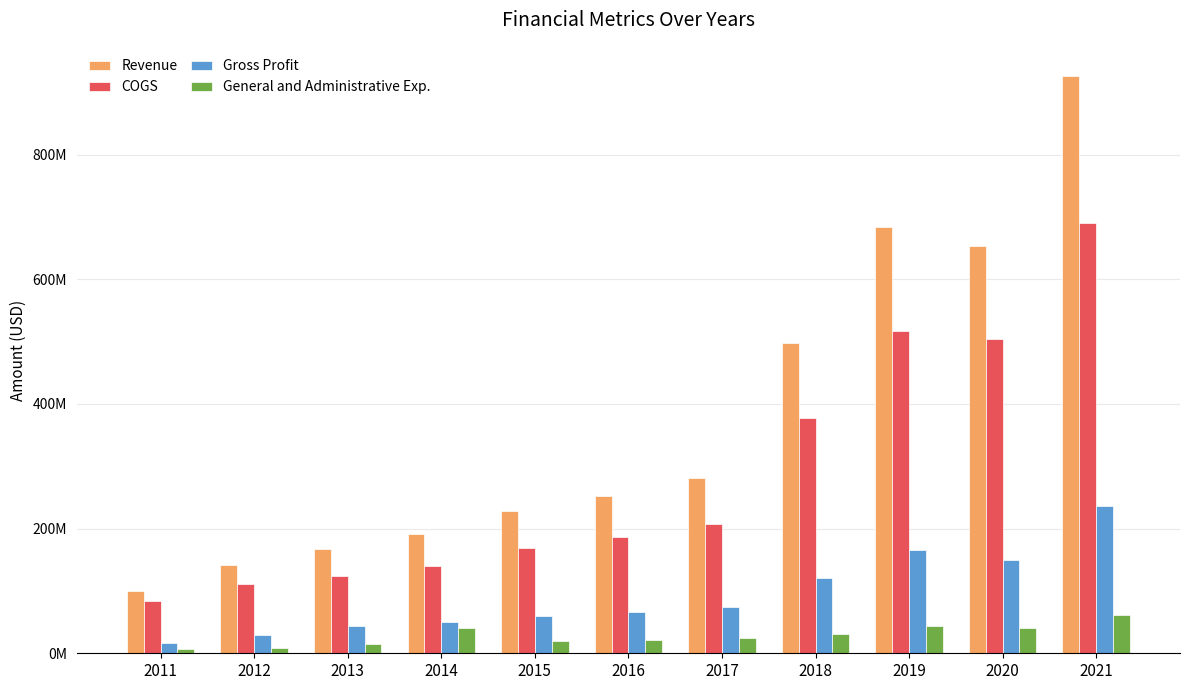

What are all the series names shown in the legend?

Revenue, COGS, Gross Profit, General and Administrative Exp.